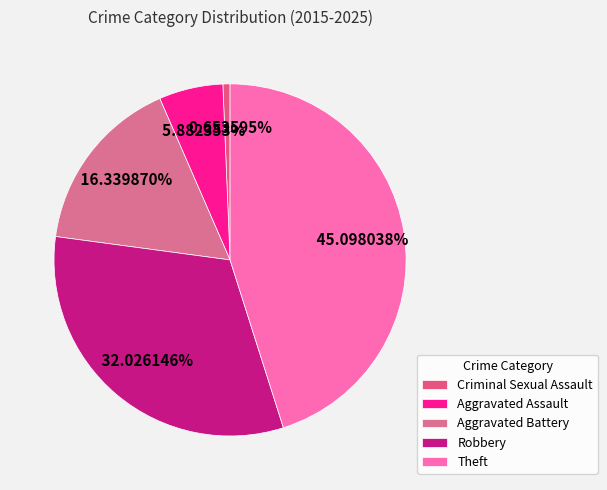

Rank the categories by value from highest to lowest.

Theft, Robbery, Aggravated Battery, Aggravated Assault, Criminal Sexual Assault